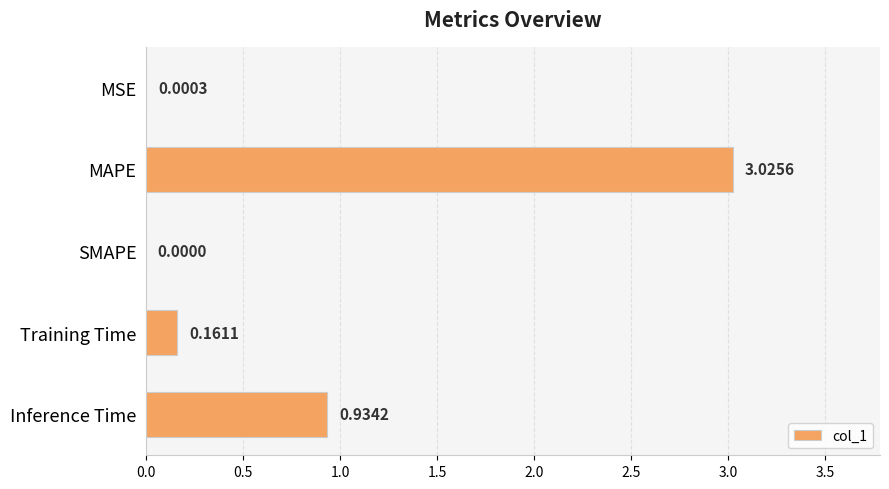

At which label is the value closest to 1?

Inference Time